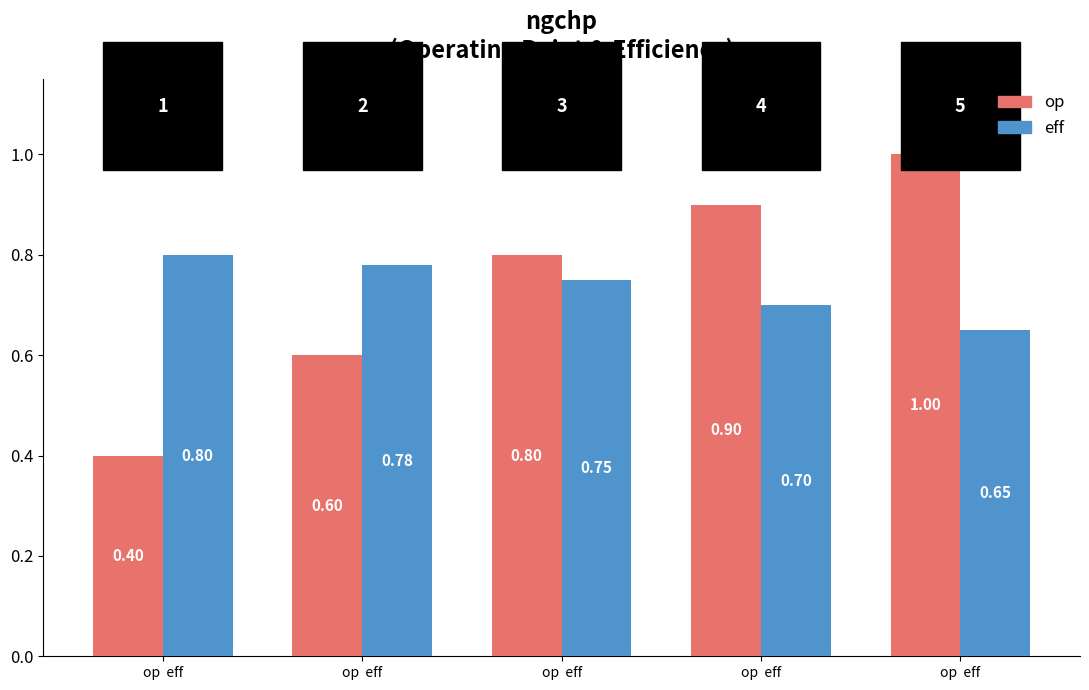

How many bars are there in total?

10